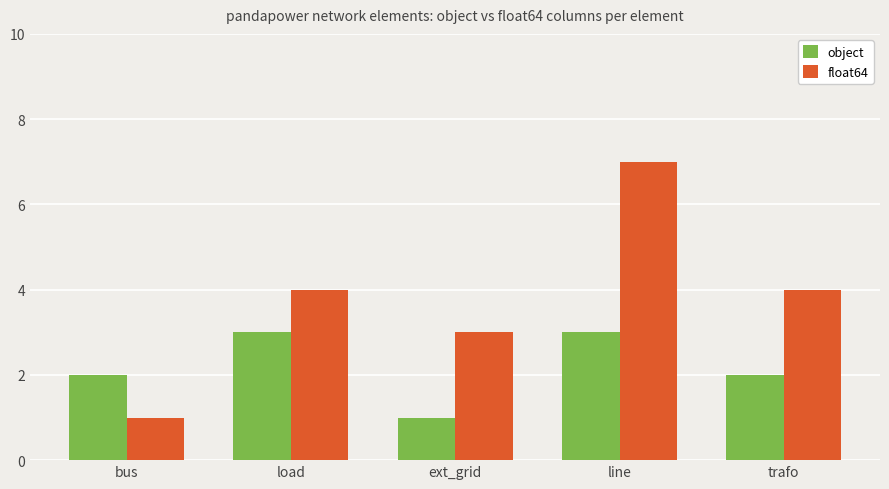

Does the chart contain stacked bars?

No